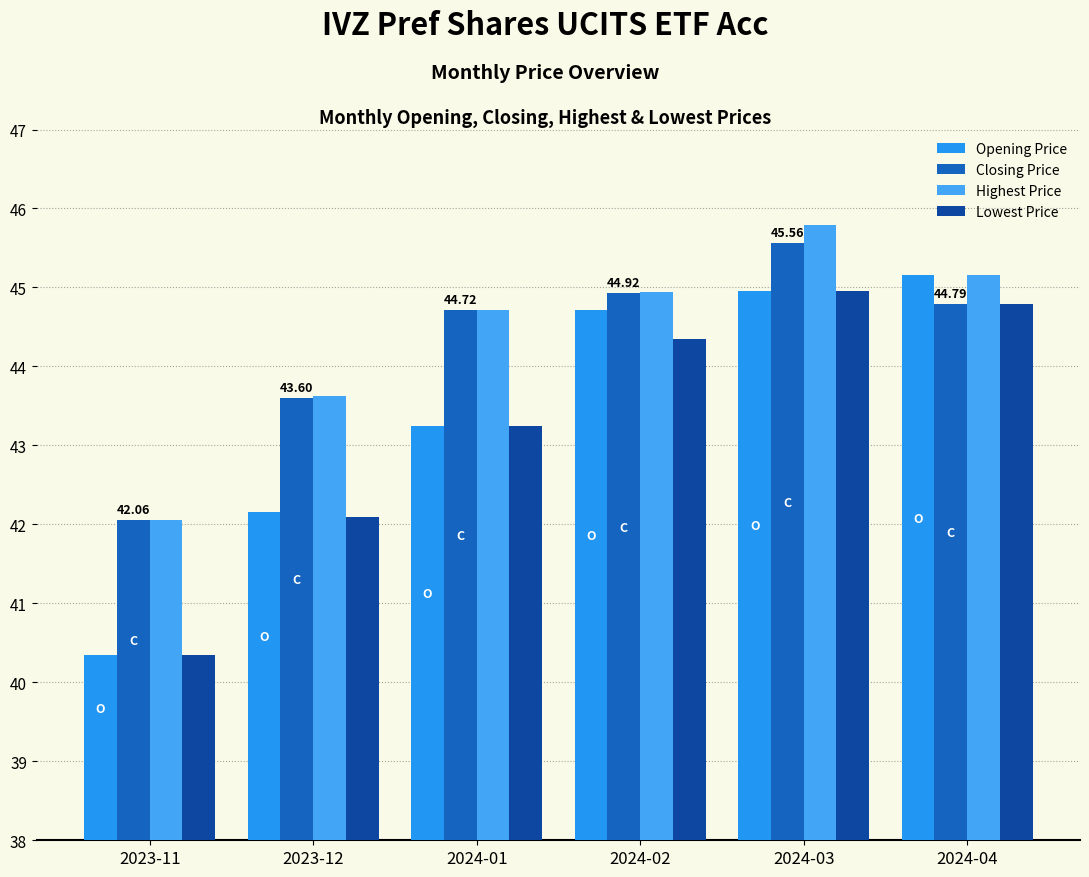

Rank the series at 2023-12 from lowest to highest value.

Lowest Price, Opening Price, Closing Price, Highest Price